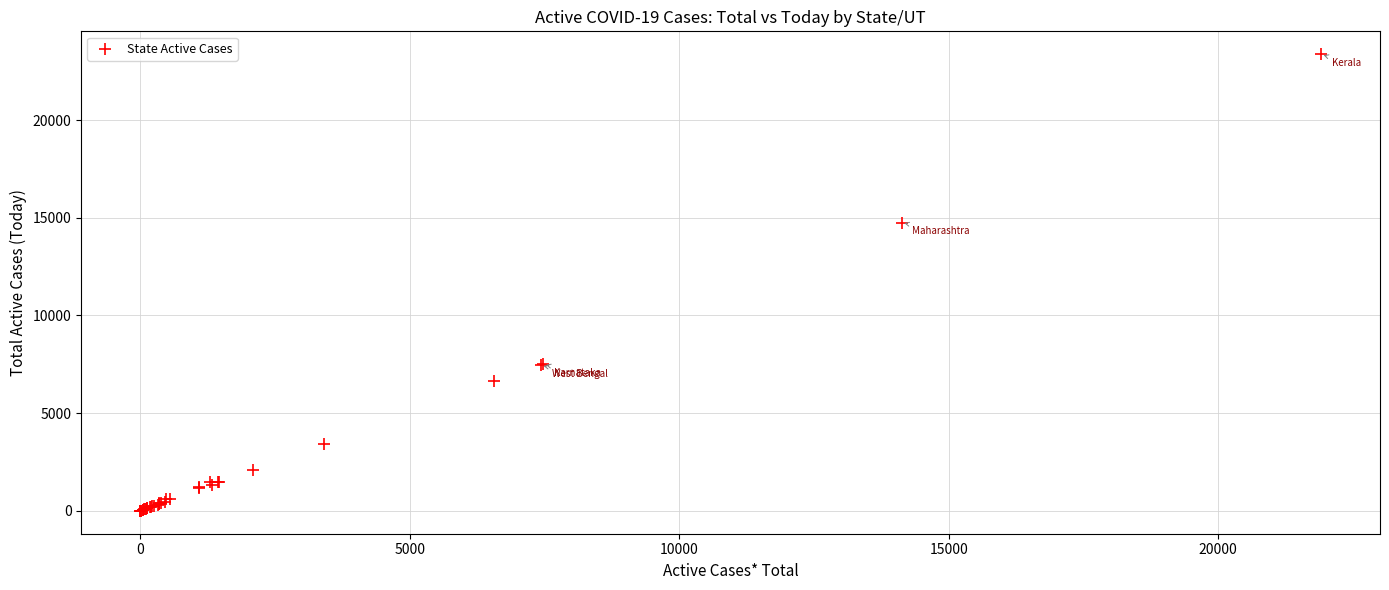

What Y value in the scatter plot is closest to 11686?

14756